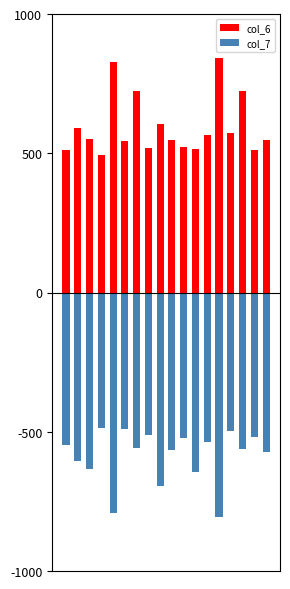

List the series in order of their overall mean, lowest first.

col_7, col_6